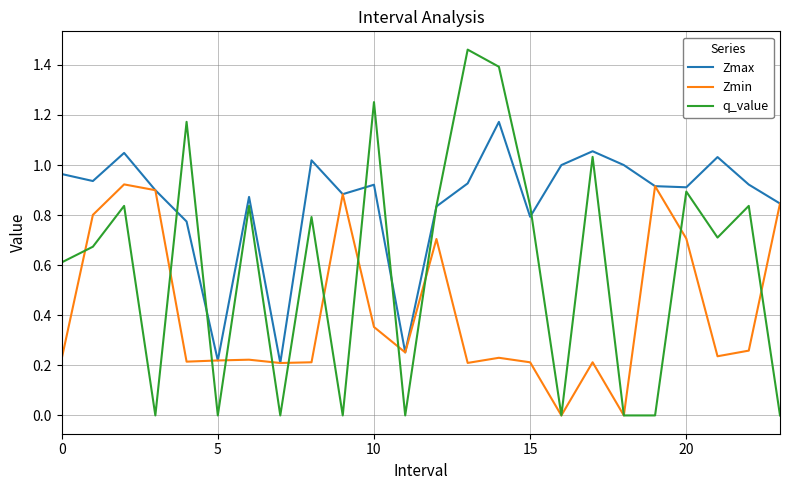

List the series in order of their peak value, lowest first.

Zmin, Zmax, q_value